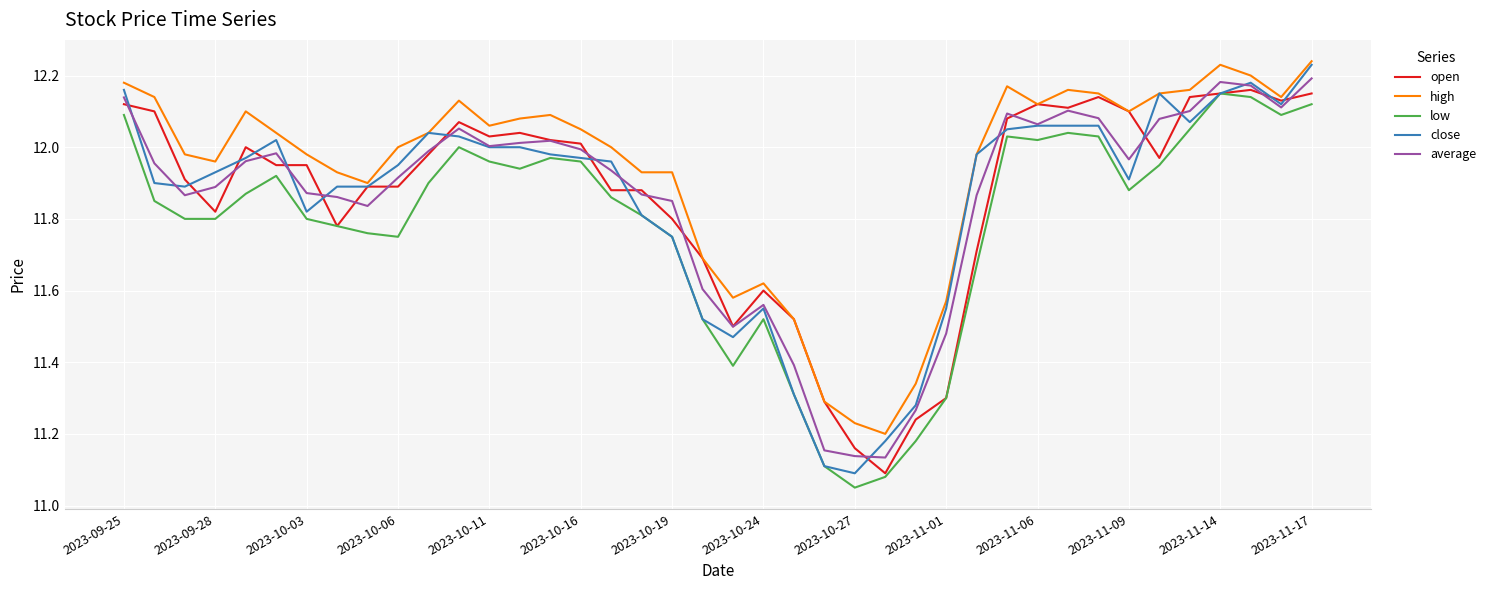

Which series has the largest total across all categories?

high